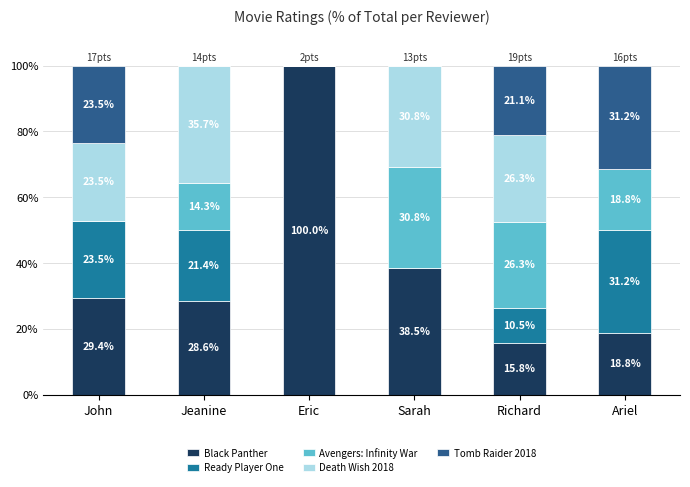

Is it true that Black Panther equals 29.4 at John?

True